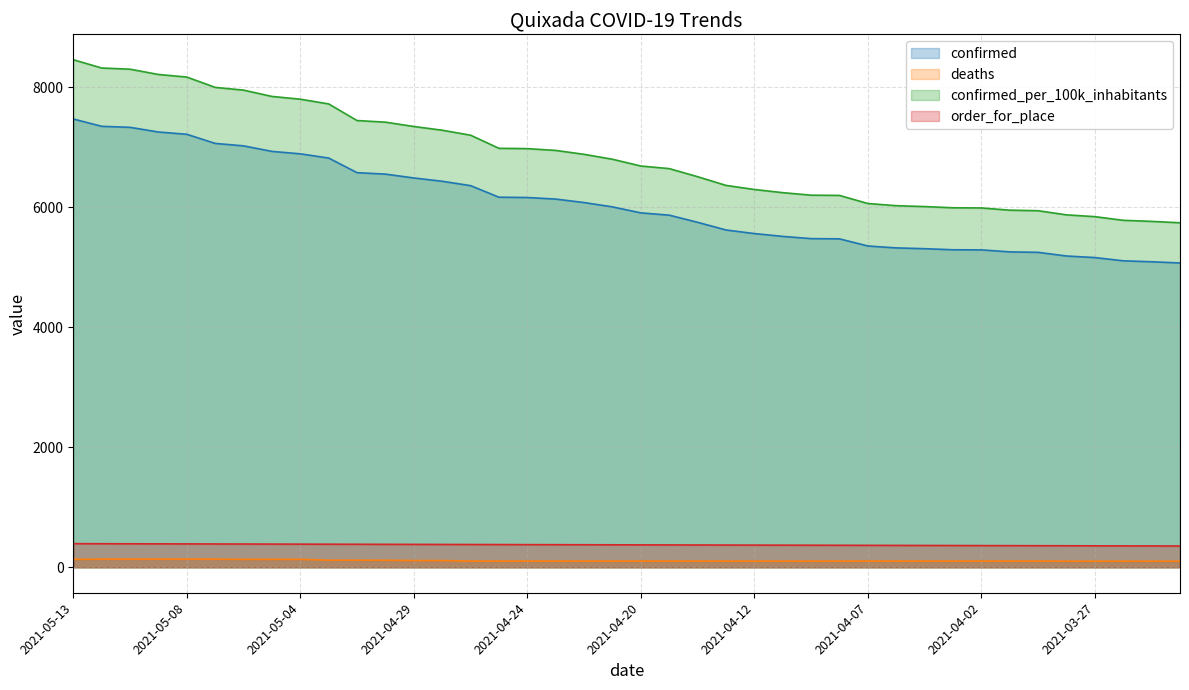

What is the sum of all confirmed values?

242283